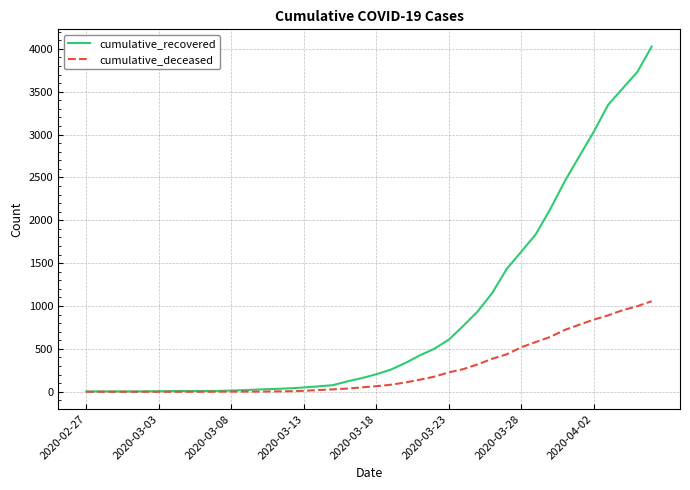

Rank the series by their maximum value, from lowest to highest.

cumulative_deceased, cumulative_recovered